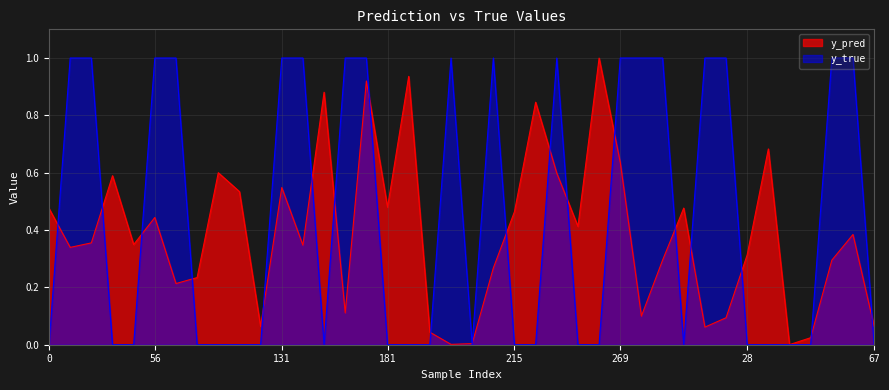

Reading left to right, what are all the values shown in this chart?

y_pred: 0.5	0.3	0.4	0.6	0.3	0.4	0.2	0.2	0.6	0.5	0.1	0.5	0.3	0.9	0.1	0.9	0.5	0.9	0.0	0.0	0.0	0.3	0.5	0.8	0.6	0.4	1.0	0.6	0.1	0.3	0.5	0.1	0.1	0.3	0.7	0.0	0.0	0.3	0.4	0.1
y_true: 0.0	1.0	1.0	0.0	0.0	1.0	1.0	0.0	0.0	0.0	0.0	1.0	1.0	0.0	1.0	1.0	0.0	0.0	0.0	1.0	0.0	1.0	0.0	0.0	1.0	0.0	0.0	1.0	1.0	1.0	0.0	1.0	1.0	0.0	0.0	0.0	0.0	1.0	1.0	0.0